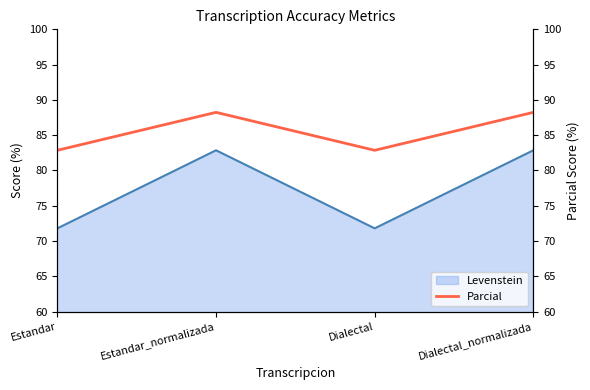

Is it true that the value at Dialectal_normalizada is 131.0?

False